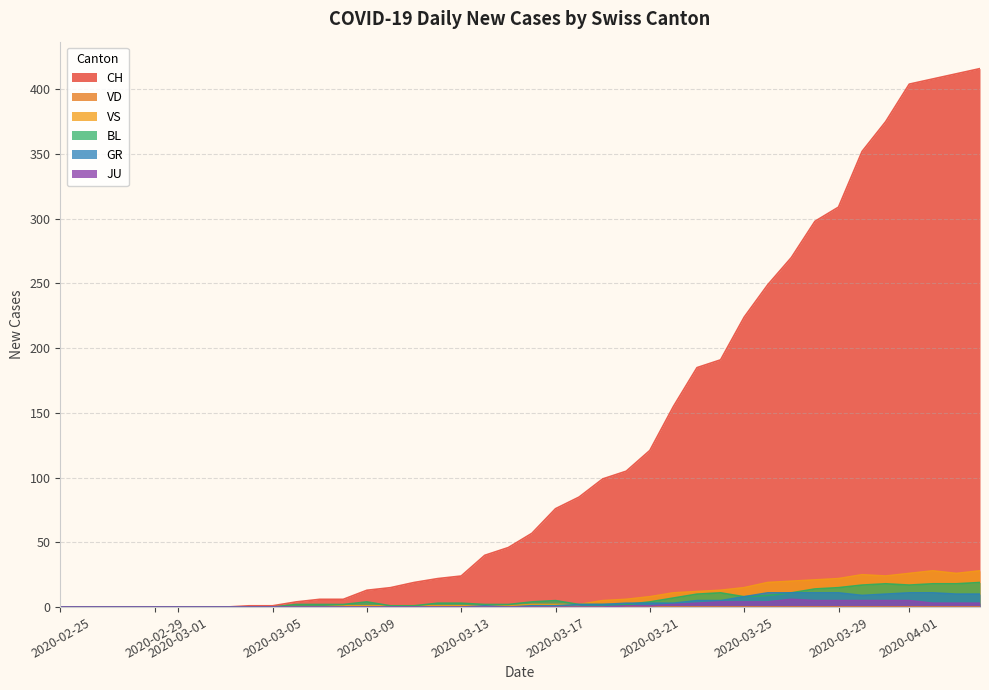

Which series has the widest spread of values?

CH